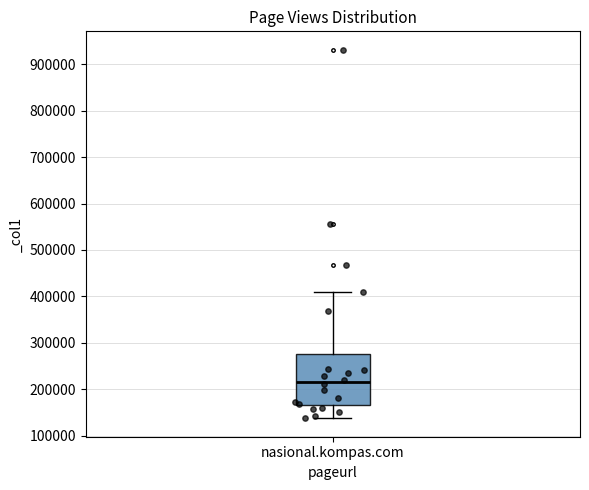

Transcribe this box plot: give where the median line is, the range the box spans, and where the two whiskers end, as read against the y-axis. The values are not printed on the chart, so give them approximately, as read against the axis.

median 220000, box 170000 to 270000, whiskers 140000 to 410000